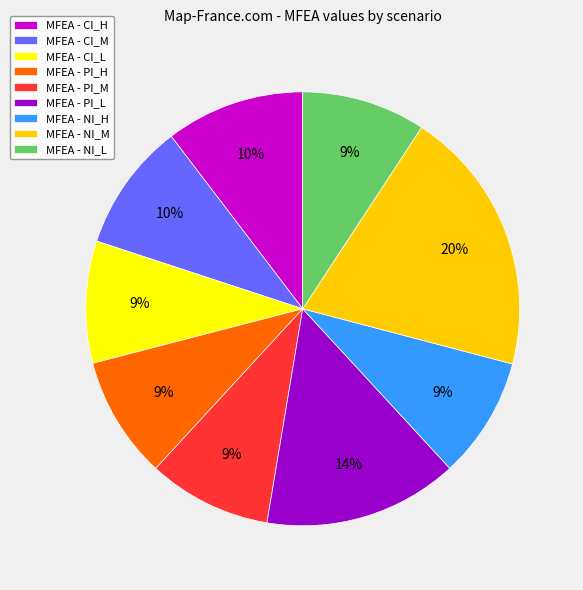

Which slice is the largest?

MFEA - NI_M